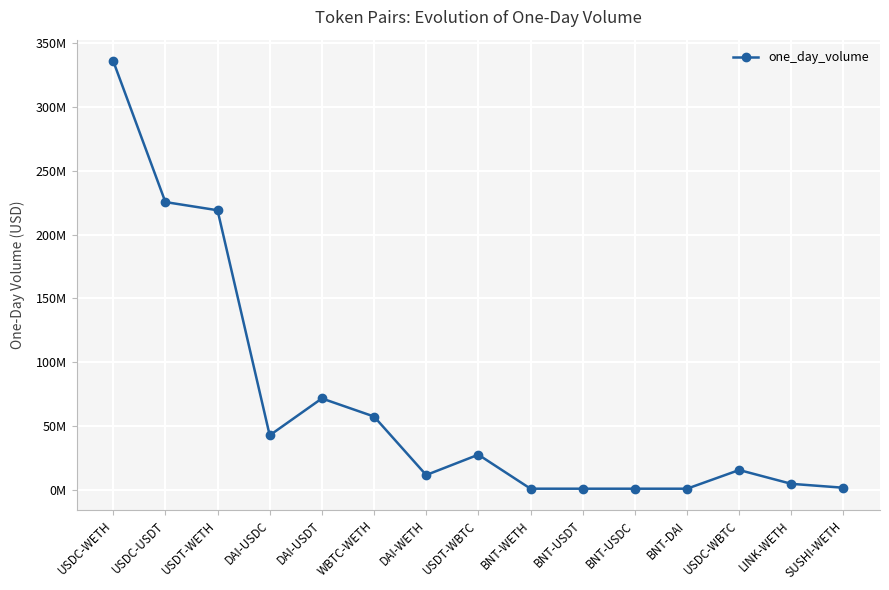

What position from the right is DAI-WETH?

9